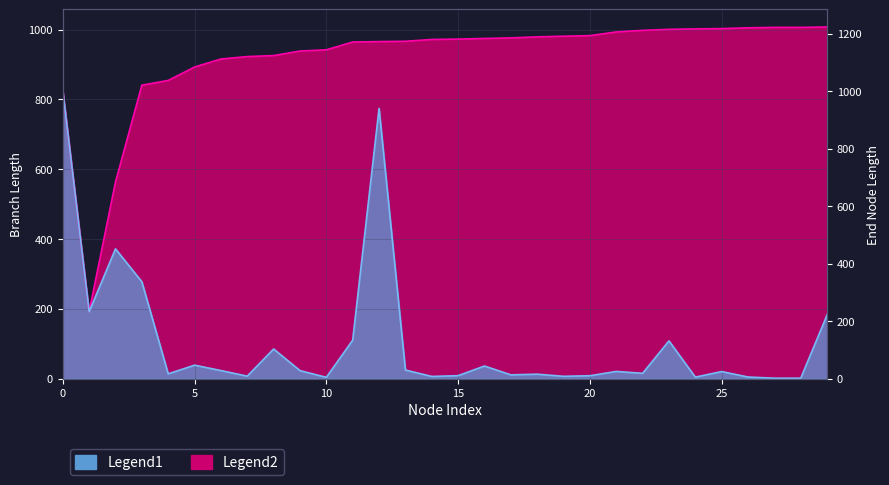

True or false: length and endNodeL intersect in this chart.

False